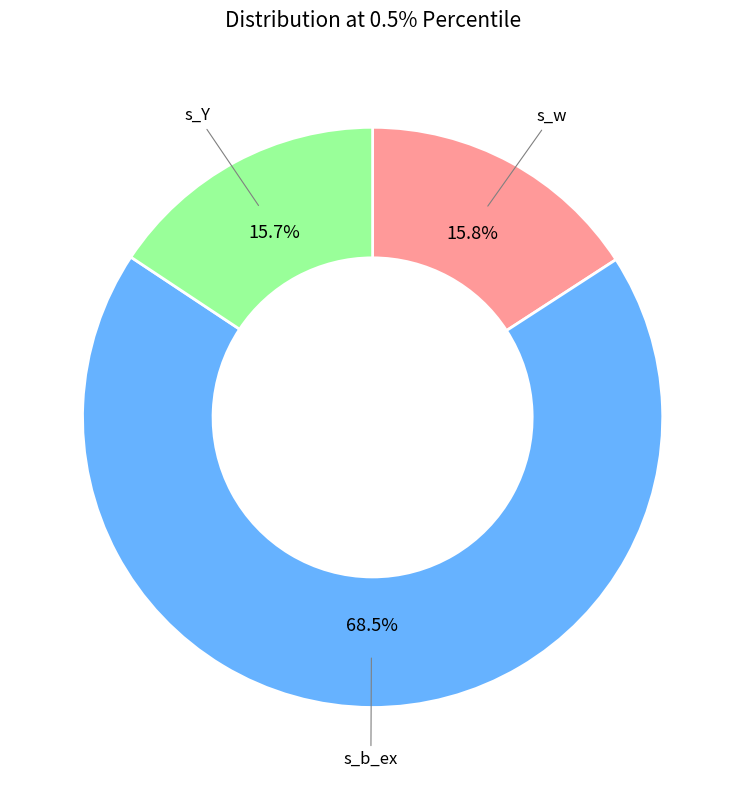

Is there a majority slice in this chart?

Yes